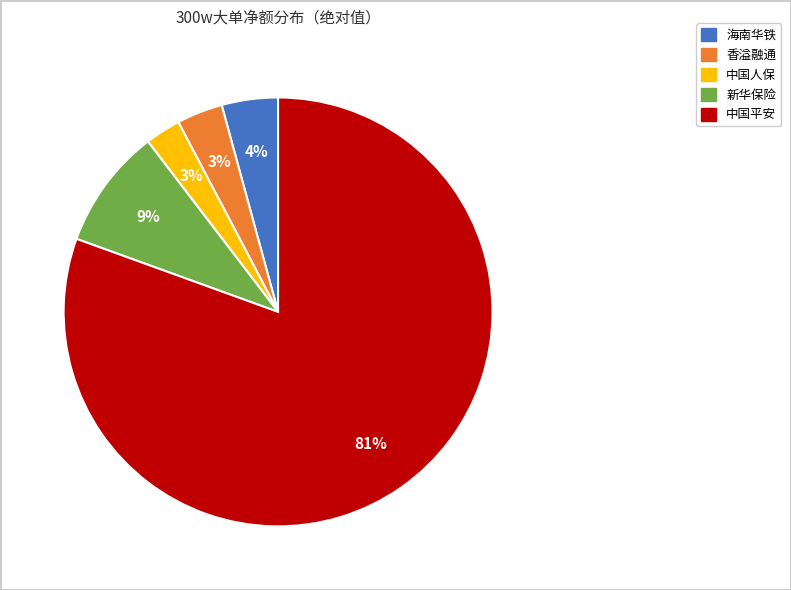

To the nearest percent, what percentage of the pie is 香溢融通?

3%